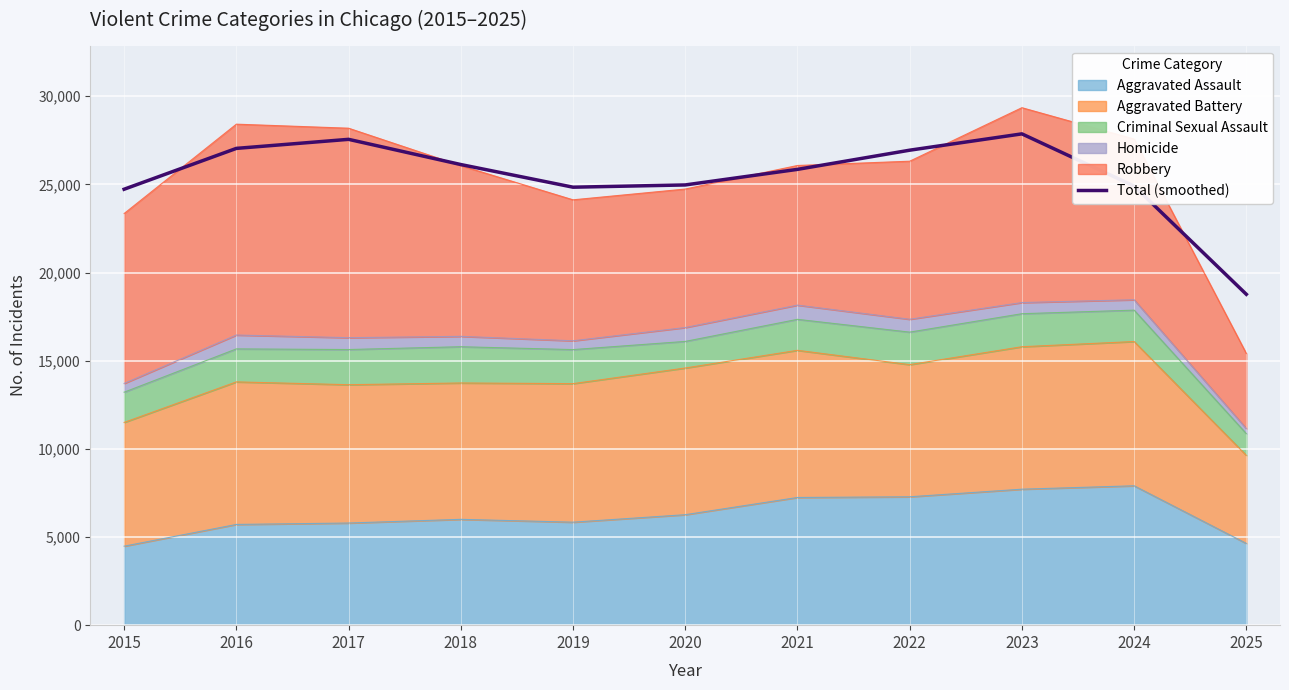

List the labels in order of value, smallest first.

2025, 2015, 2019, 2024, 2020, 2021, 2018, 2022, 2016, 2017, 2023